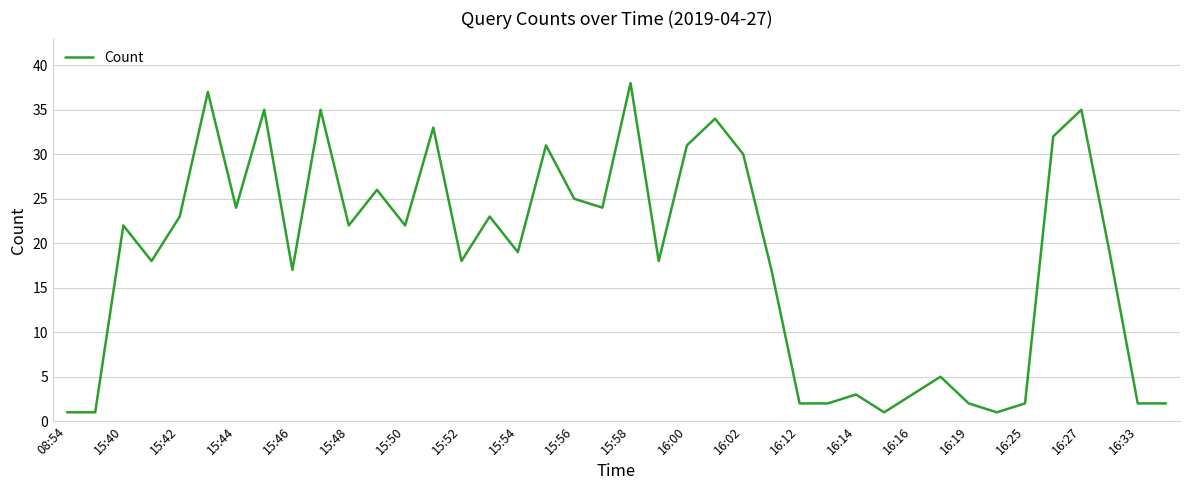

What is the greatest value displayed?

38